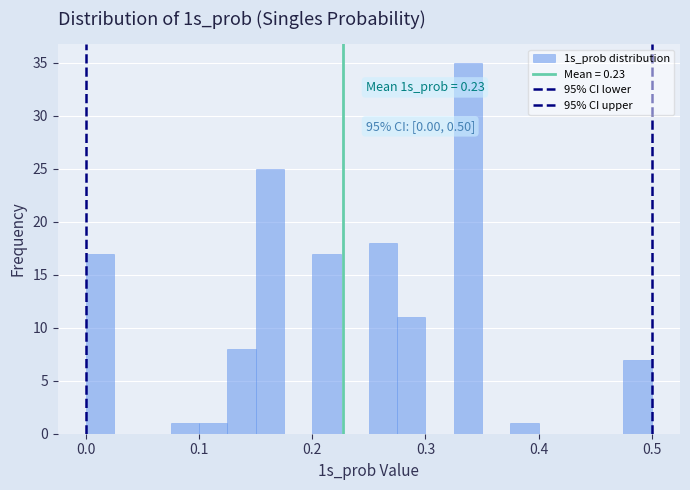

Read against the x-axis, roughly where is the centre of the tallest bar?

0.34